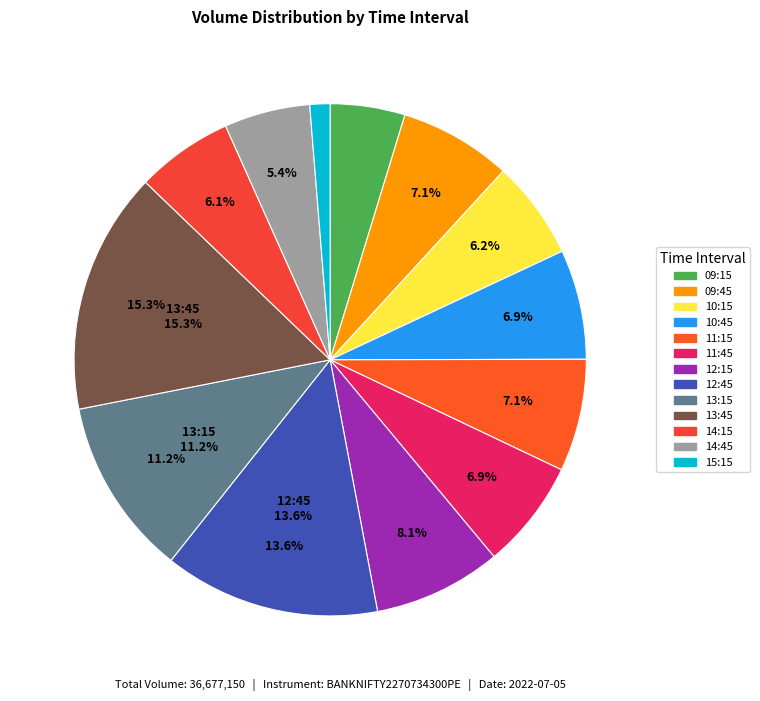

Which slice is the largest?

13:45